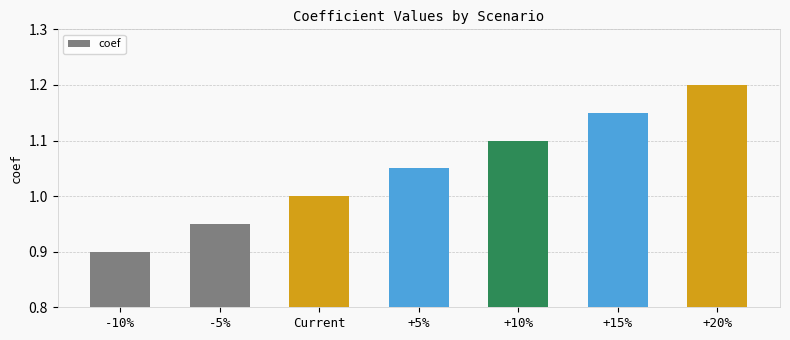

How many values are between 0 and 1?

3